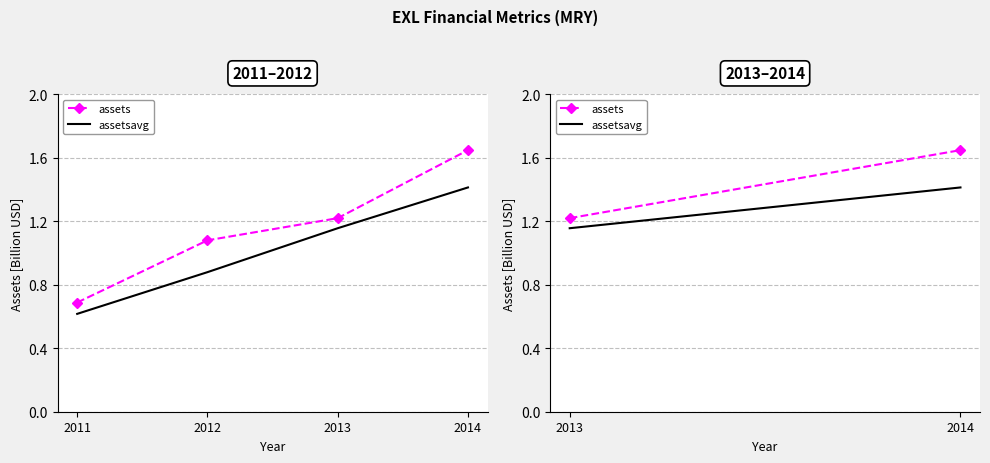

At which category does the chart reach its minimum across all series?

2011